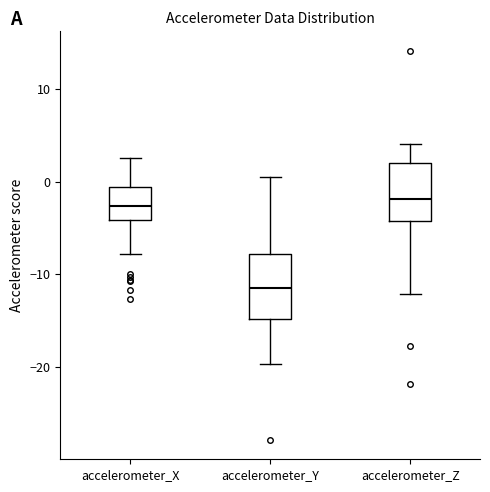

Reading left to right, transcribe this box plot: for each box, give where its median line is, the range the box spans, and where its two whiskers end, as read against the y-axis. The values are not printed on the chart, so give them approximately, as read against the axis.

accelerometer_X: median -3, box -4 to -1, whiskers -8 to 3
accelerometer_Y: median -12, box -15 to -8, whiskers -20 to 0
accelerometer_Z: median -2, box -4 to 2, whiskers -12 to 4